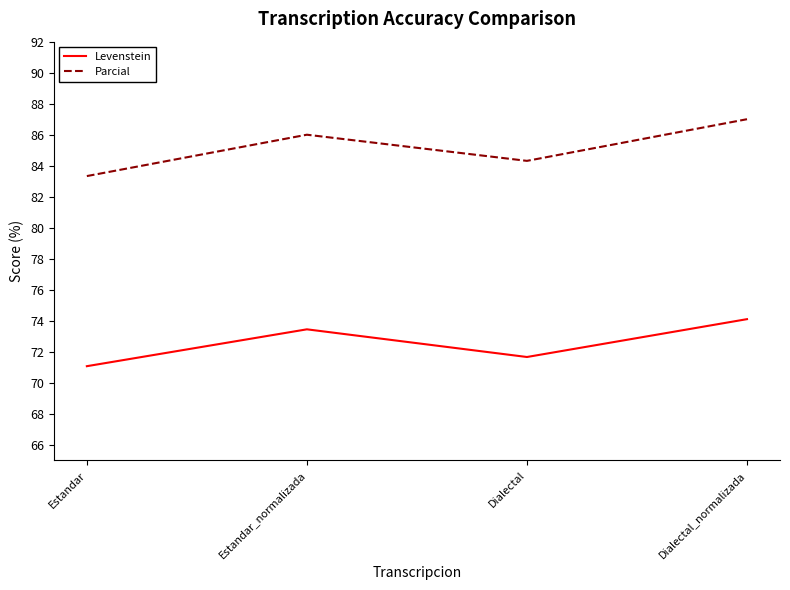

Is it true that Parcial equals 86.0 at Estandar_normalizada?

True